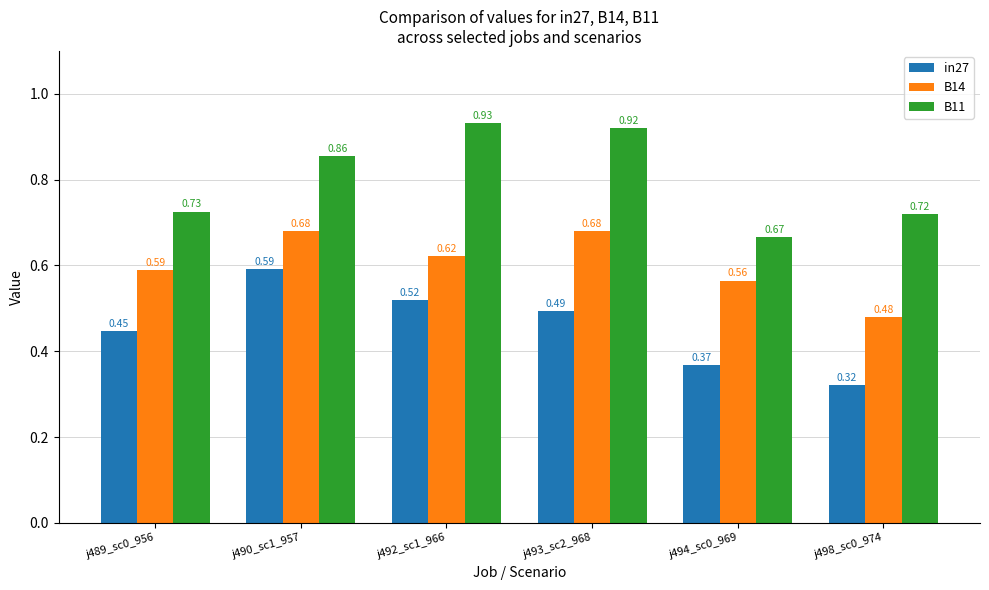

What position from the right is j492_sc1_966?

4